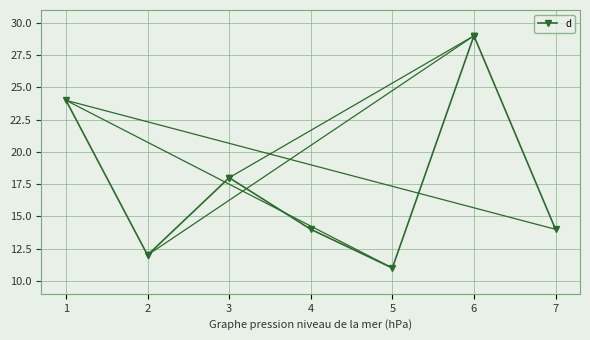

What is the value of the 6th point from the left?

29